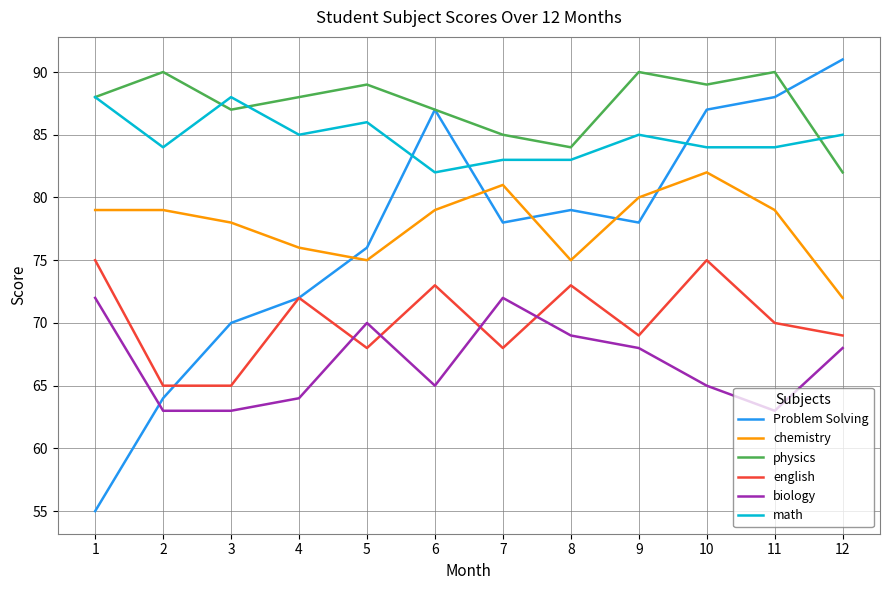

Which label corresponds to the smallest value in the chart?

1